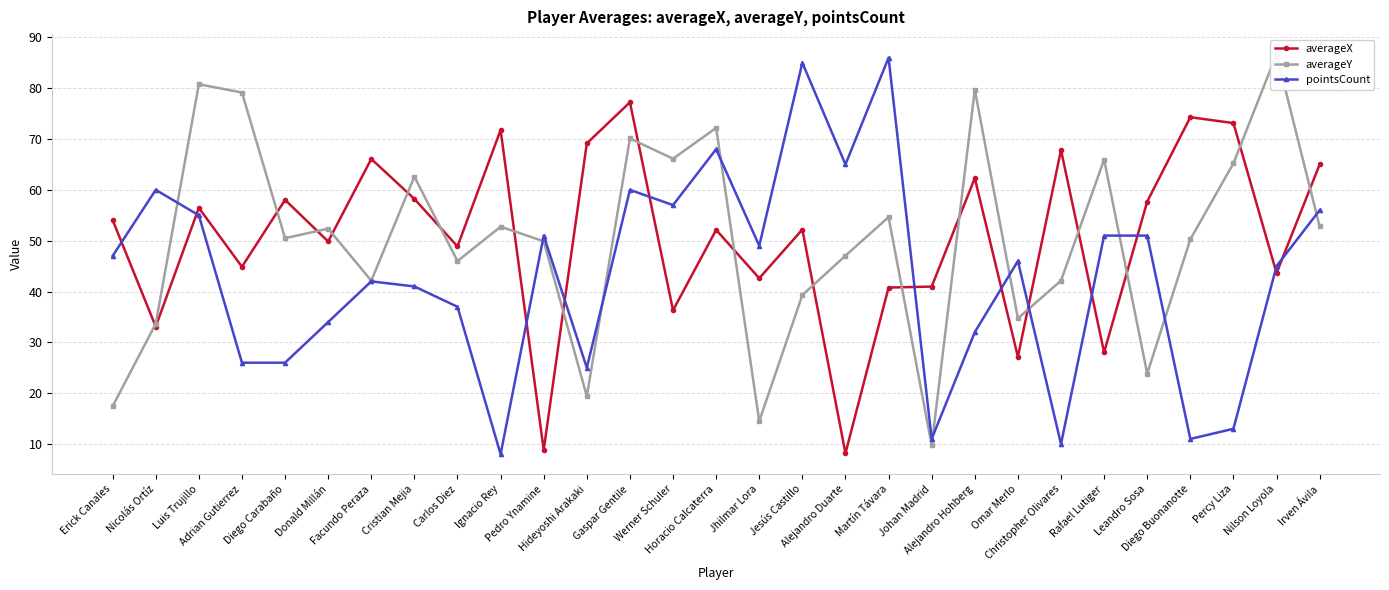

How many distinct data groups are displayed?

3